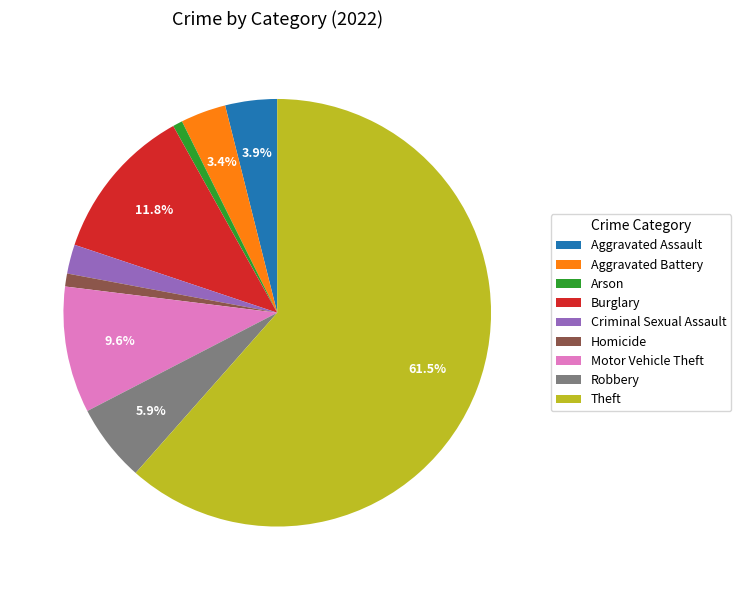

To the nearest percent, what portion does Homicide represent?

1%